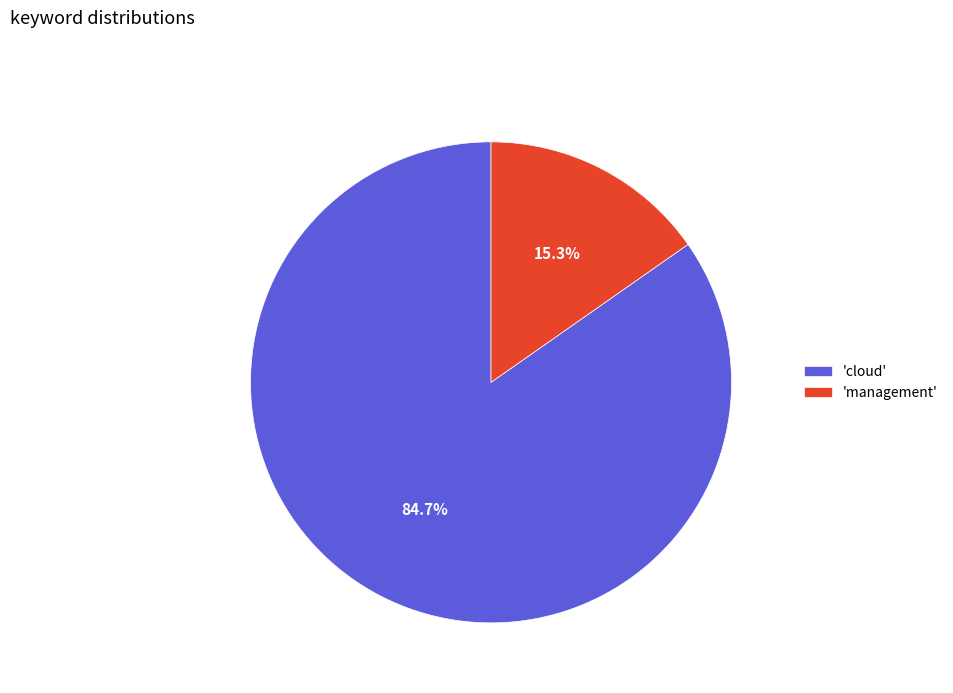

How many slices are in this pie chart?

2